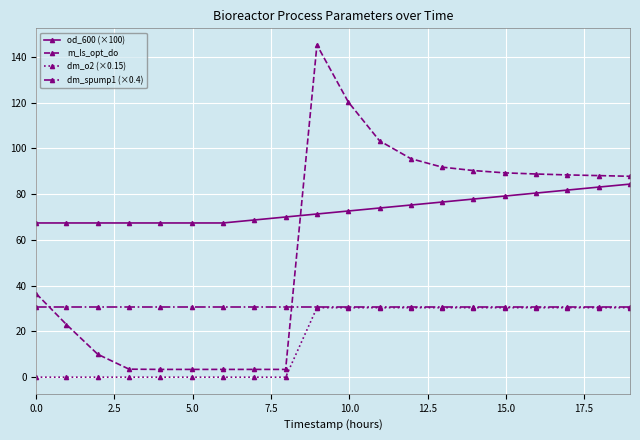

True or false: od_600 (×100) and dm_o2 (×0.15) intersect in this chart.

False